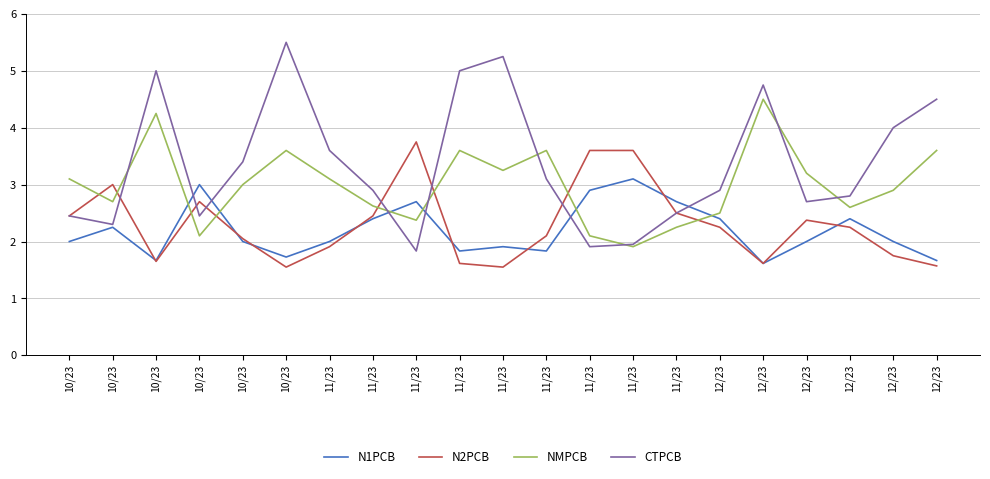

Is it true that N1PCB equals 2.9 at 11/23?

False